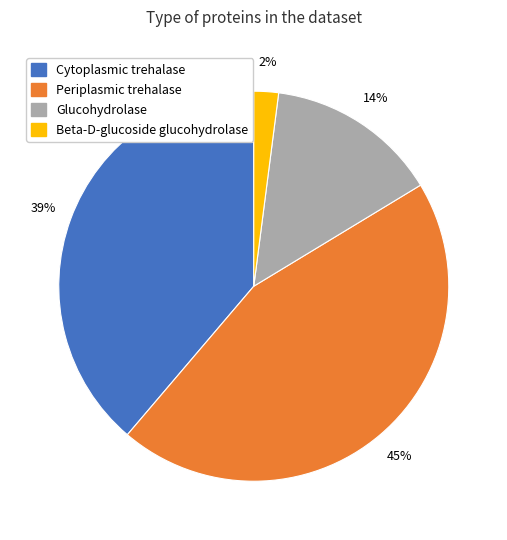

Which category has the smallest portion of the pie?

Beta-D-glucoside glucohydrolase